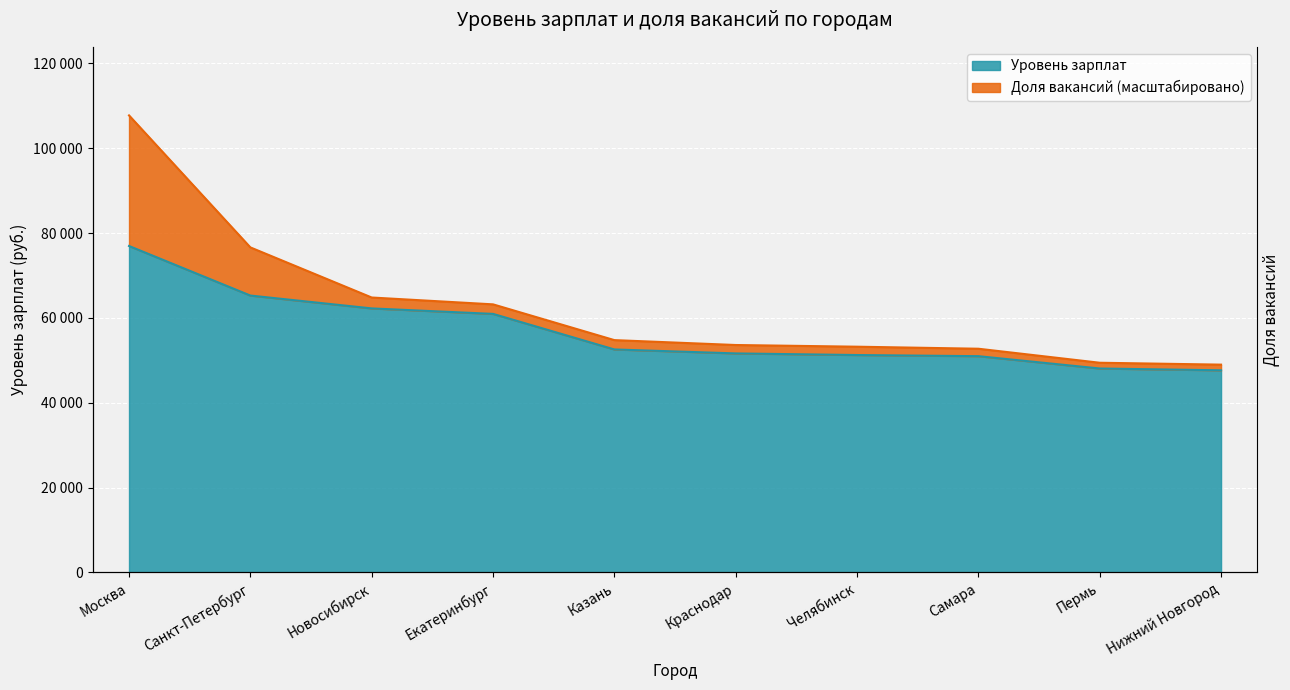

What is the label of the 3rd point from the left?

Новосибирск